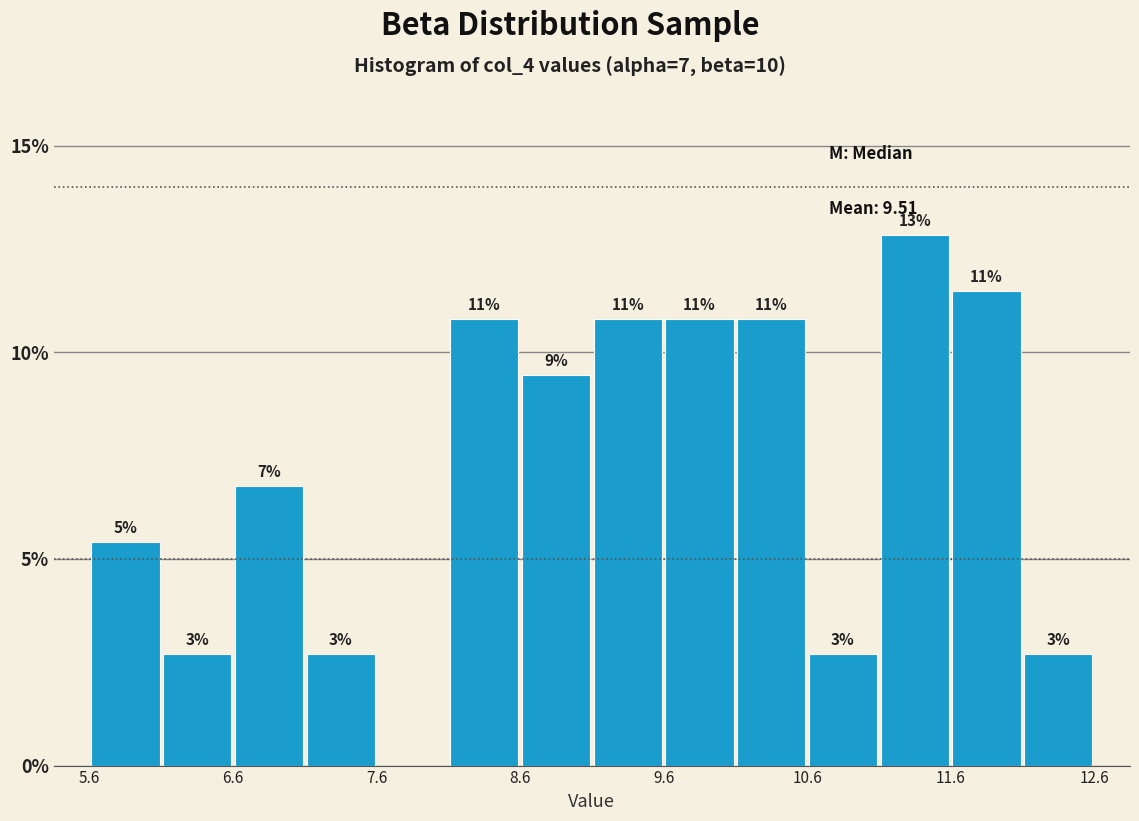

Read against the x-axis, roughly where is the centre of the tallest bar?

11.4